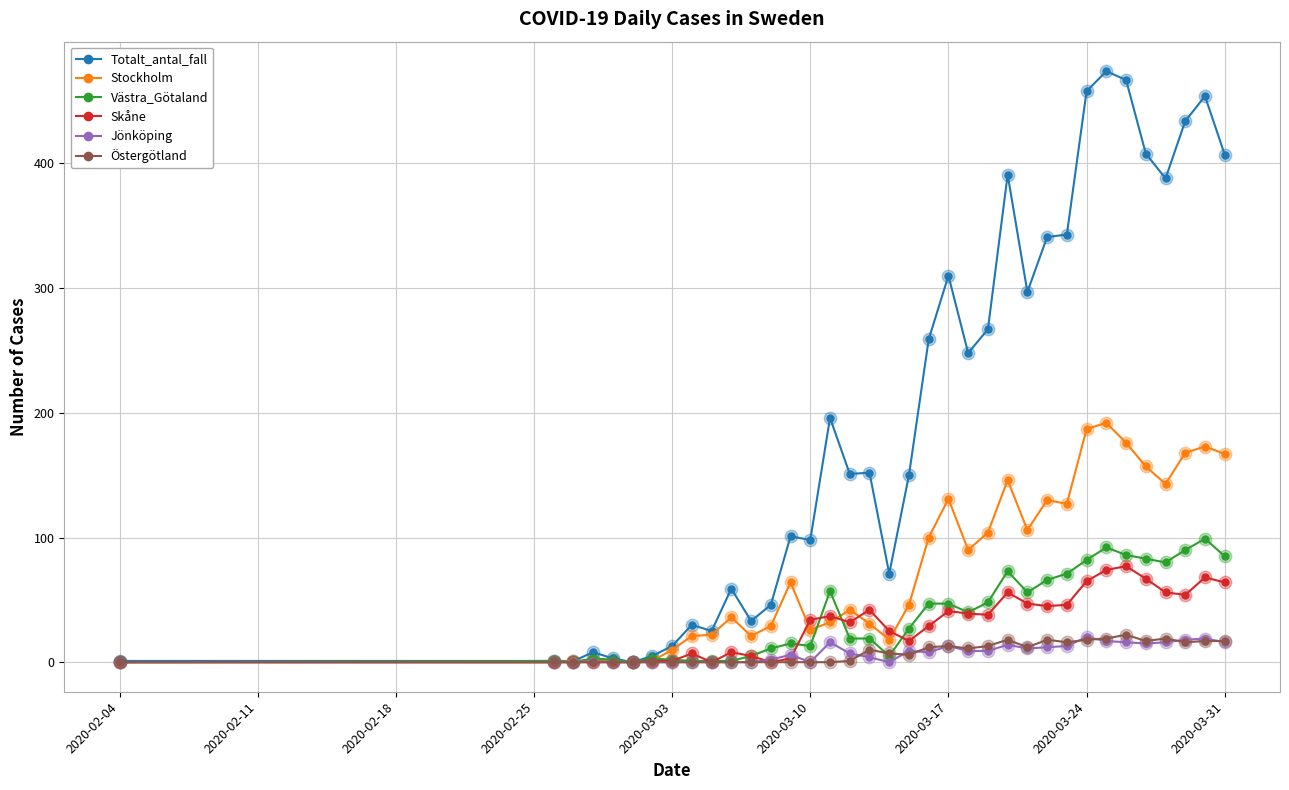

At how many categories does at least one series exceed 231?

16